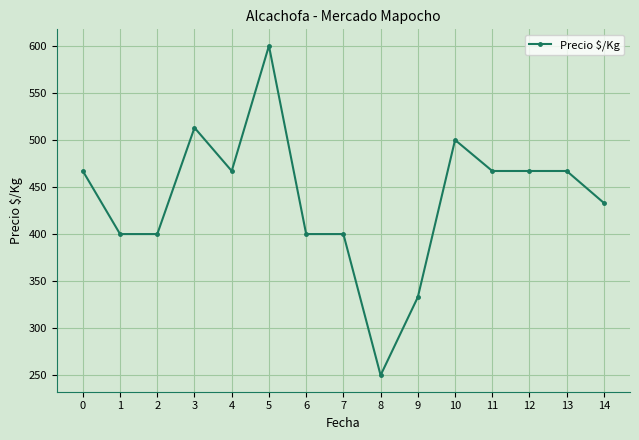

Where is the first local maximum?

3